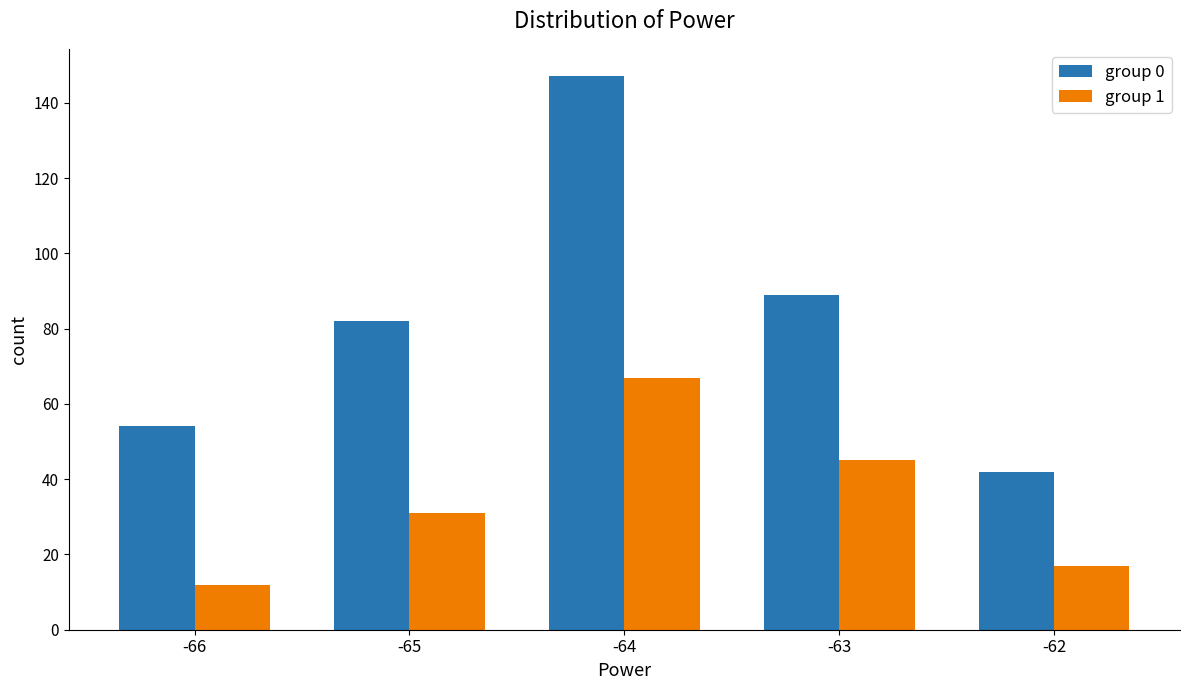

How many values in the group 1 series are below 31?

2